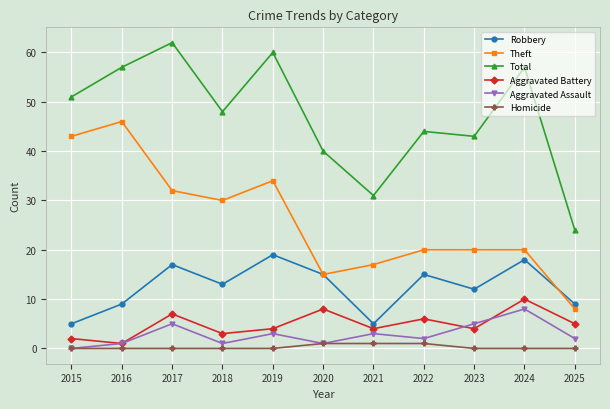

Where does the Aggravated Battery series first go above 4?

2017